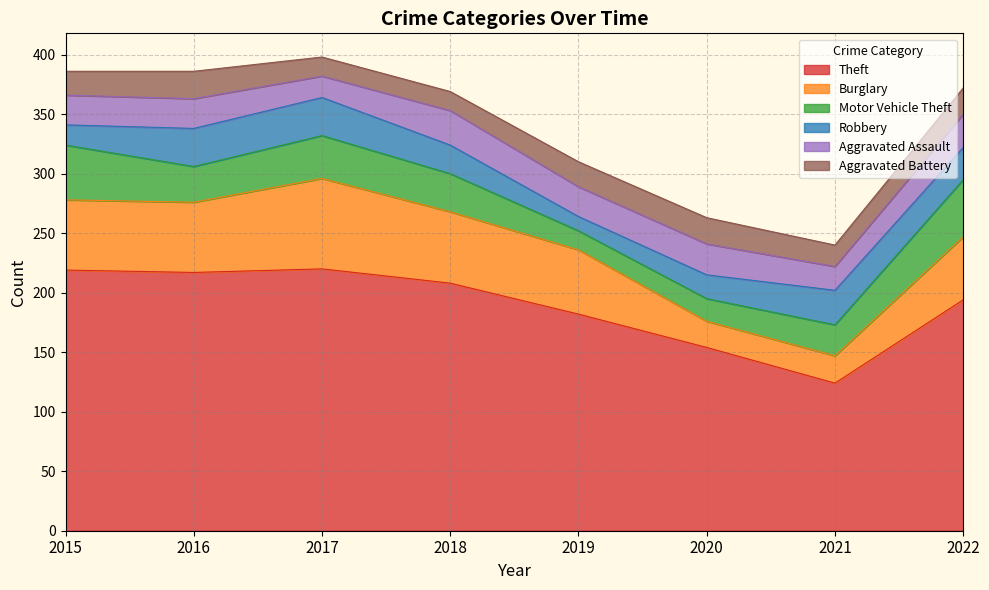

At which category is the sum across all series the highest?

2017